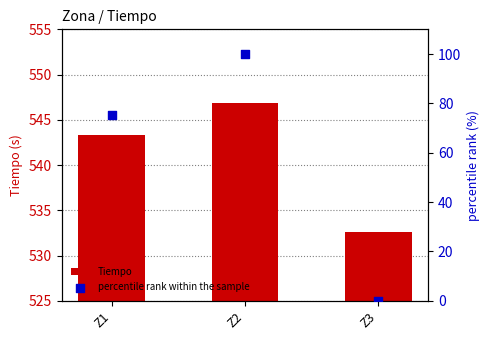

At how many categories does at least one series exceed 204?

3